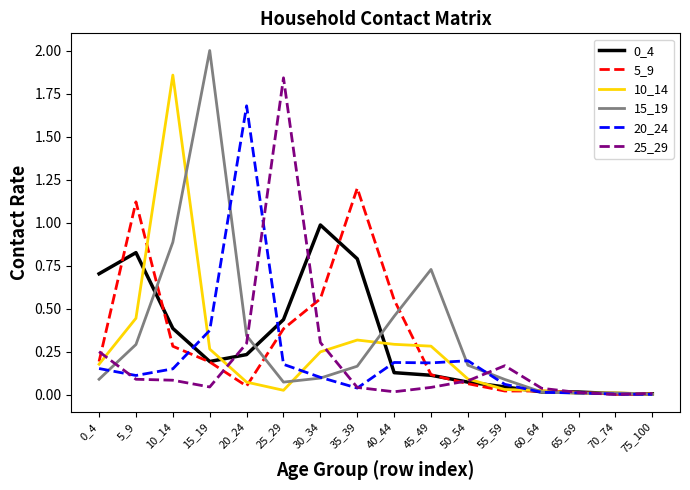

Is the value of 0_4 at 35_39 greater than the value of 5_9 at 65_69?

Yes